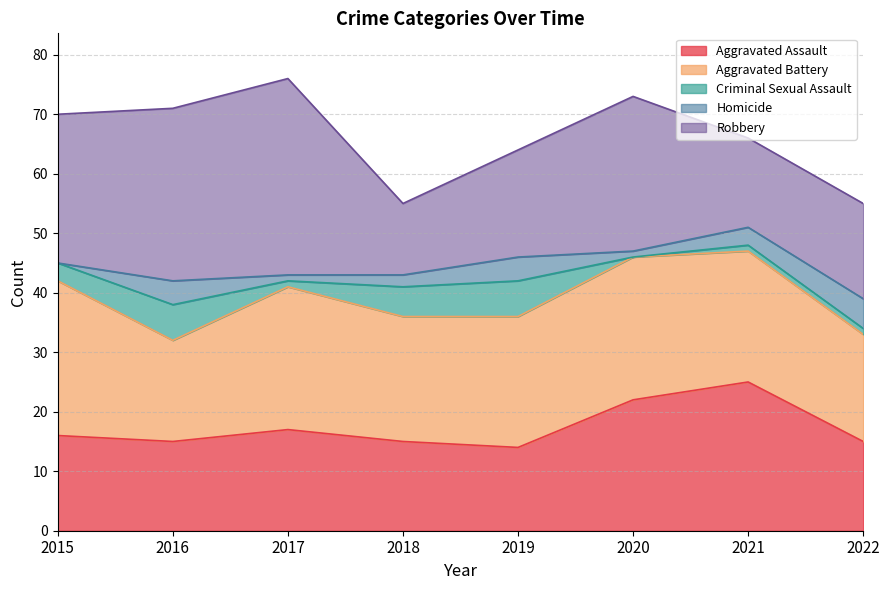

How many values in Homicide are above zero?

7